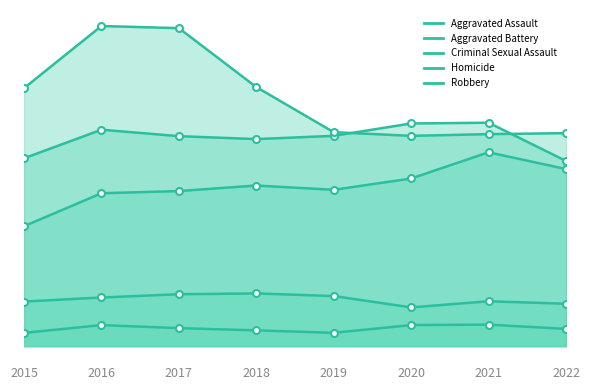

Does the chart have visible grid lines?

No